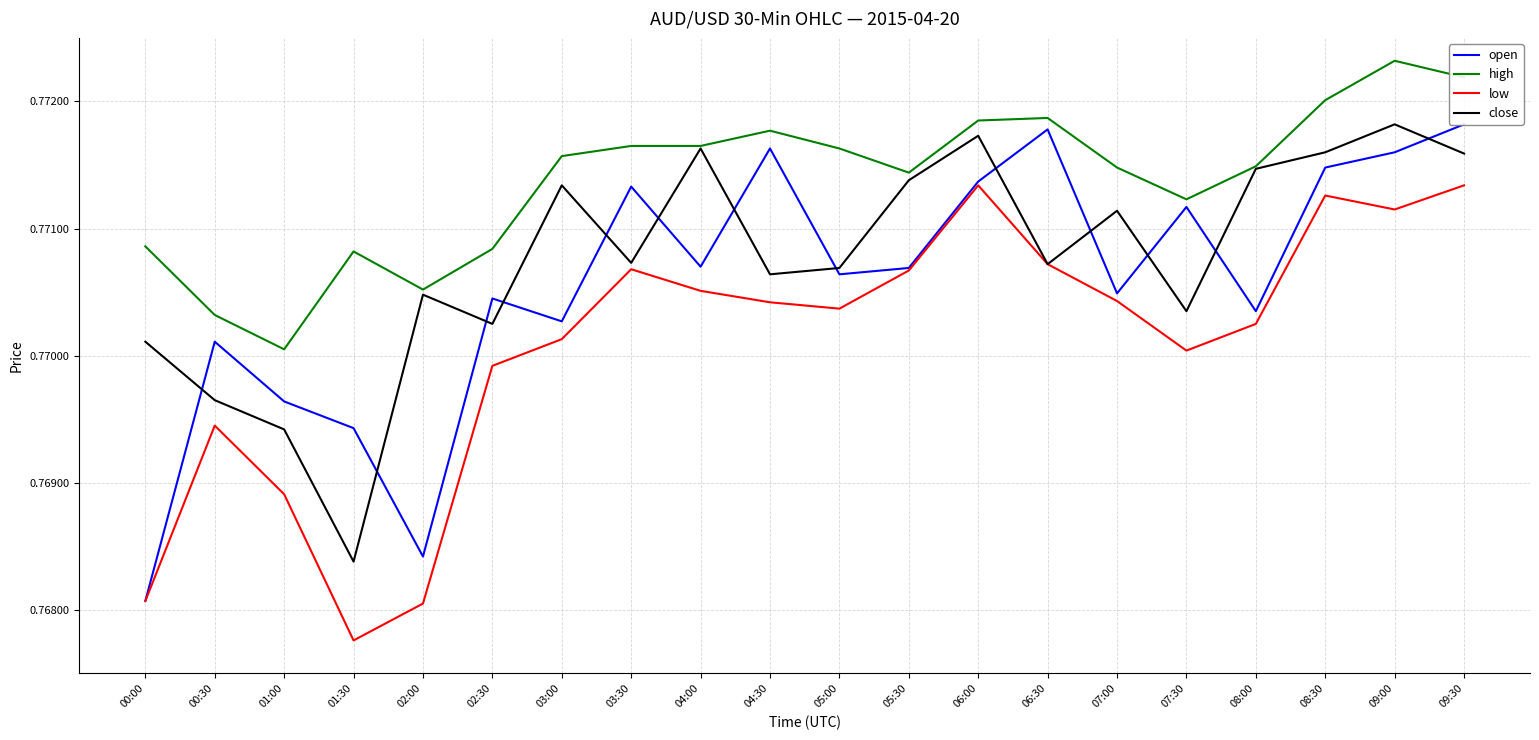

In close, how many points are lower than both neighbors (excluding endpoints)?

6